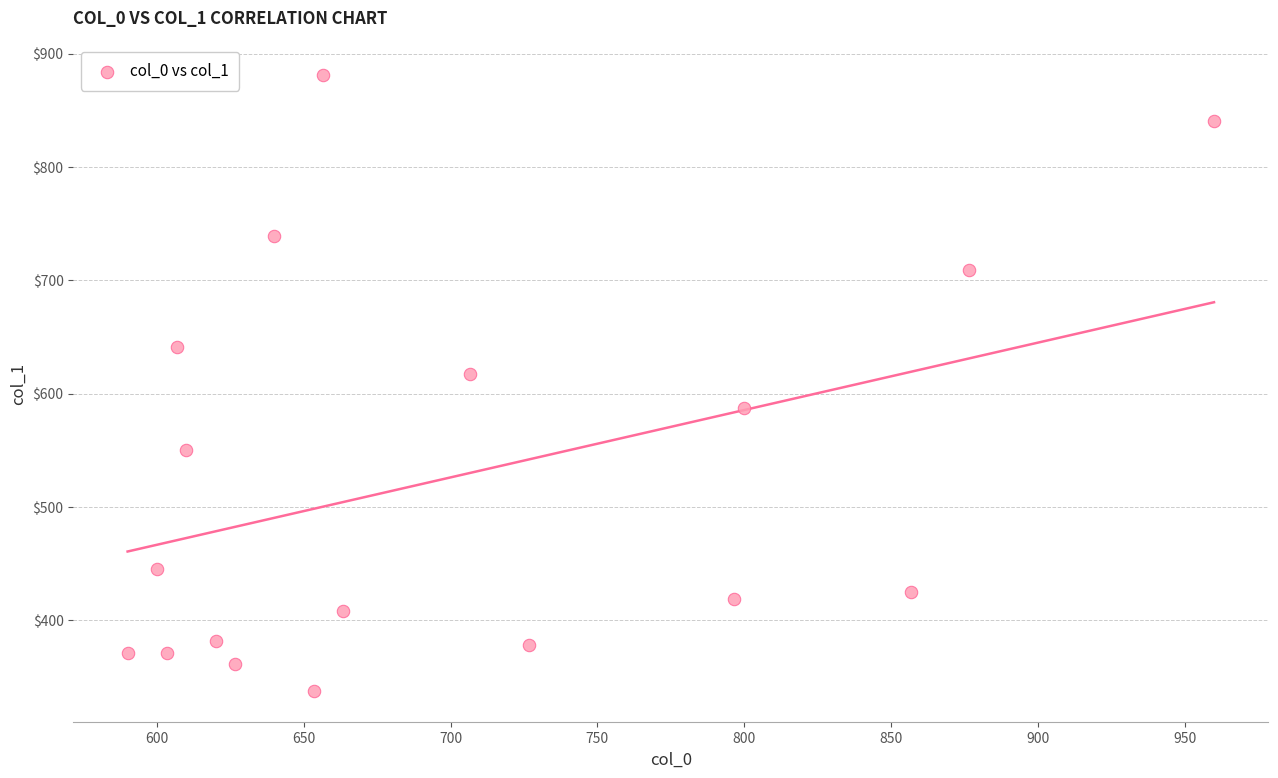

What is the range of Y values (max minus min)?

543.4